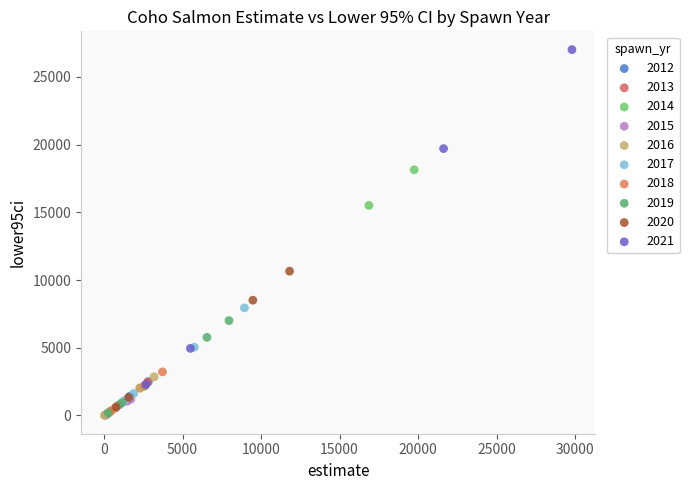

Which series has the widest spread of Y values?

2021